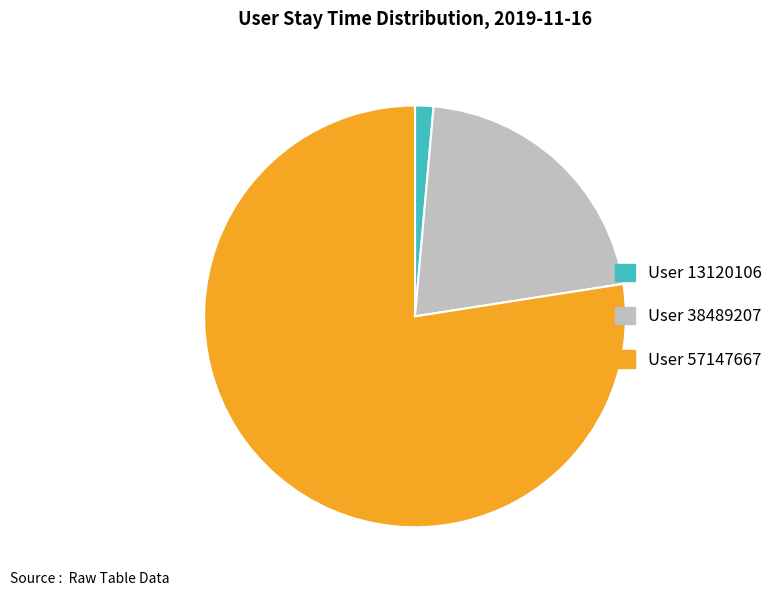

How many segments does this pie chart have?

3